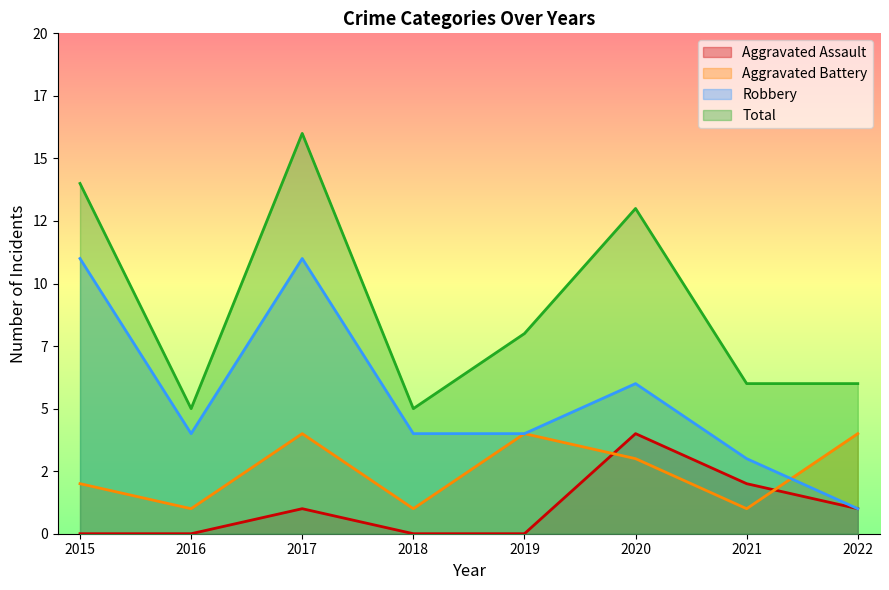

Which series has the largest range (max minus min)?

Total